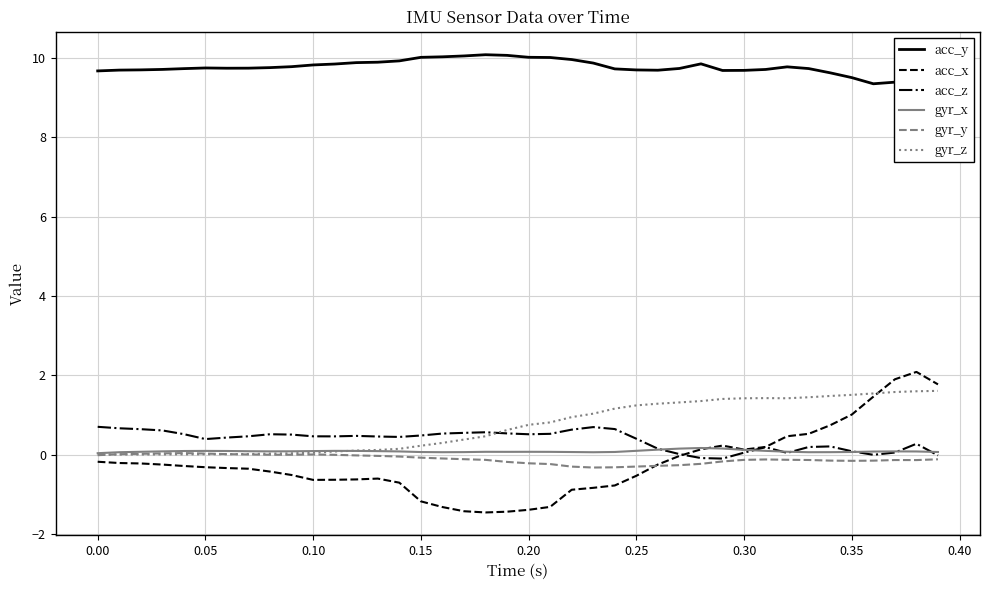

Which series has the largest range (max minus min)?

acc_x